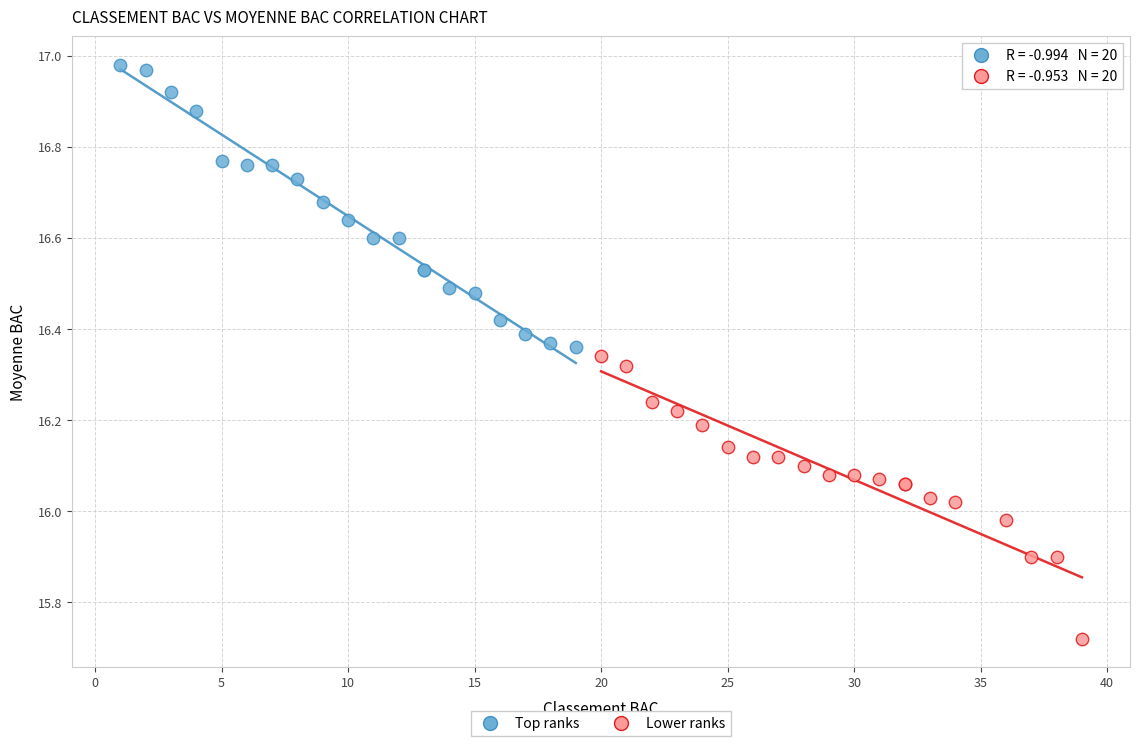

Which series contains the lowest Y value?

Lower ranks